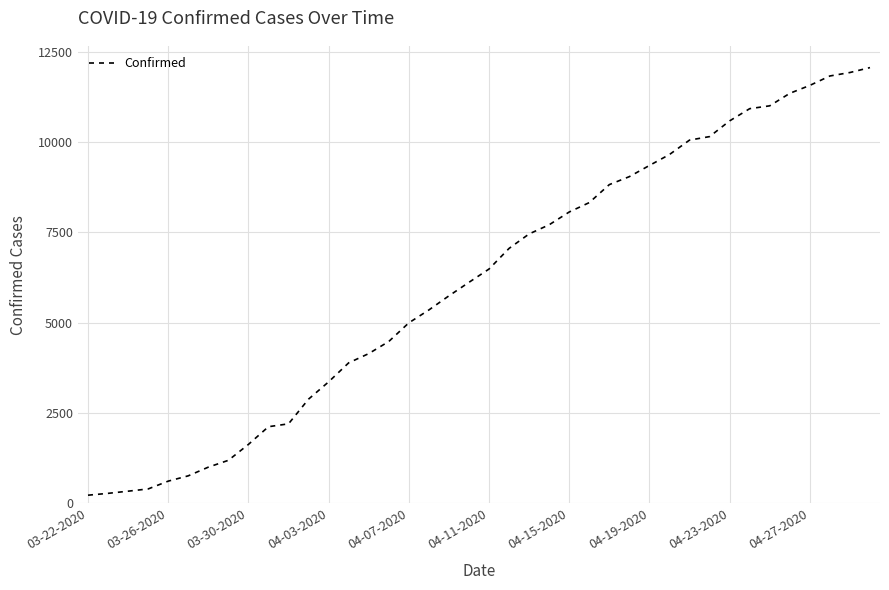

What is the maximum value shown in the chart?

12063